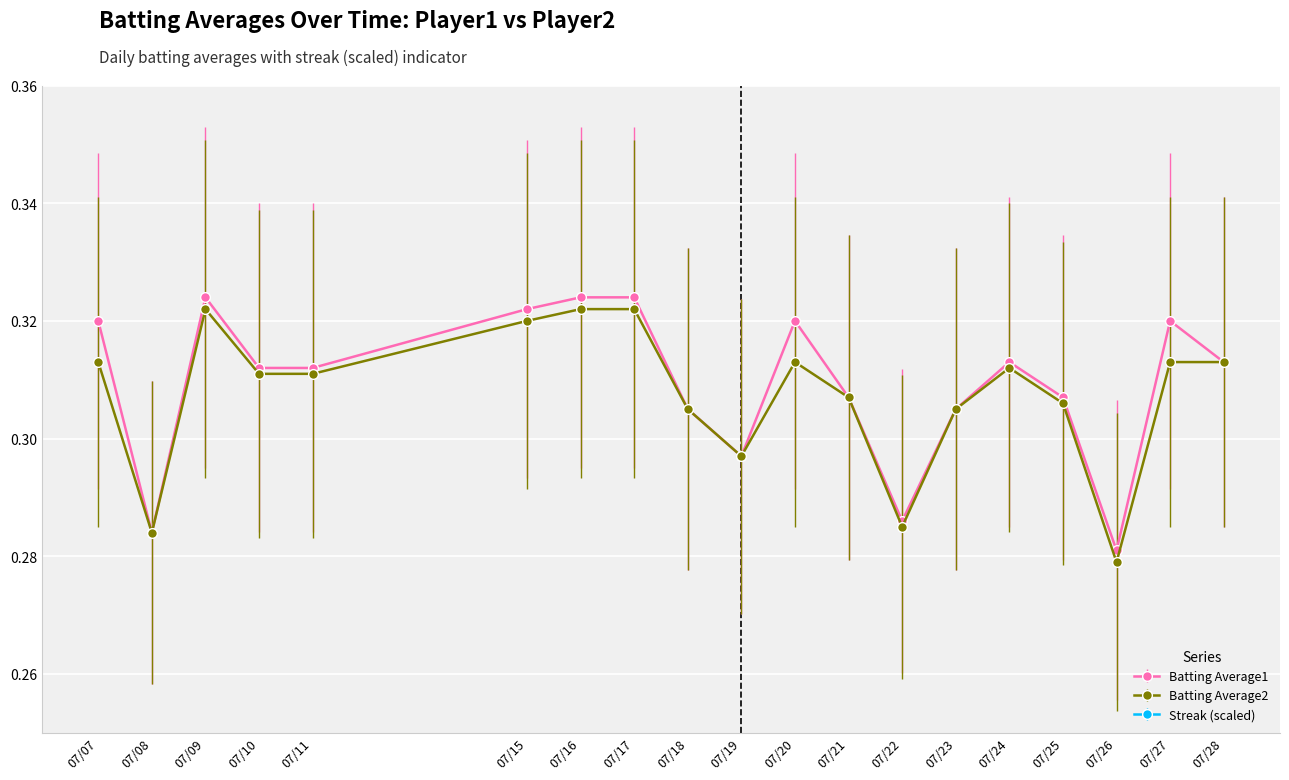

Where is the first local maximum for Batting Average2?

07/09